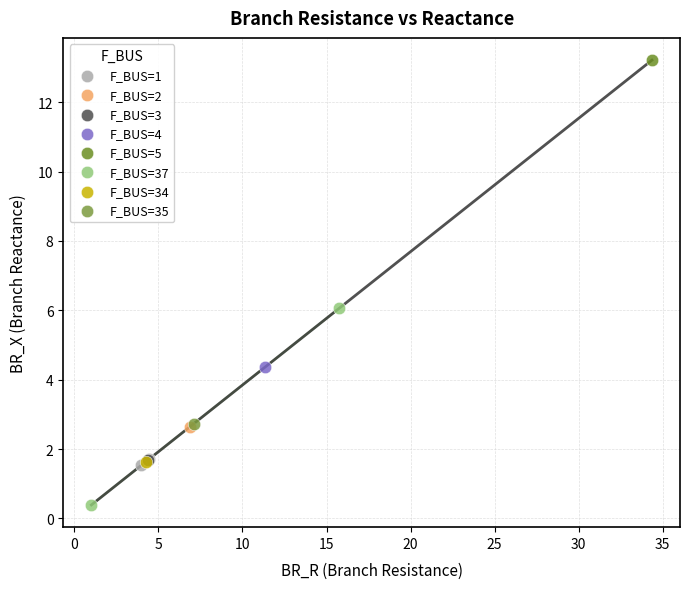

What are all the series names shown in the legend?

F_BUS=1, F_BUS=2, F_BUS=3, F_BUS=4, F_BUS=5, F_BUS=37, F_BUS=34, F_BUS=35